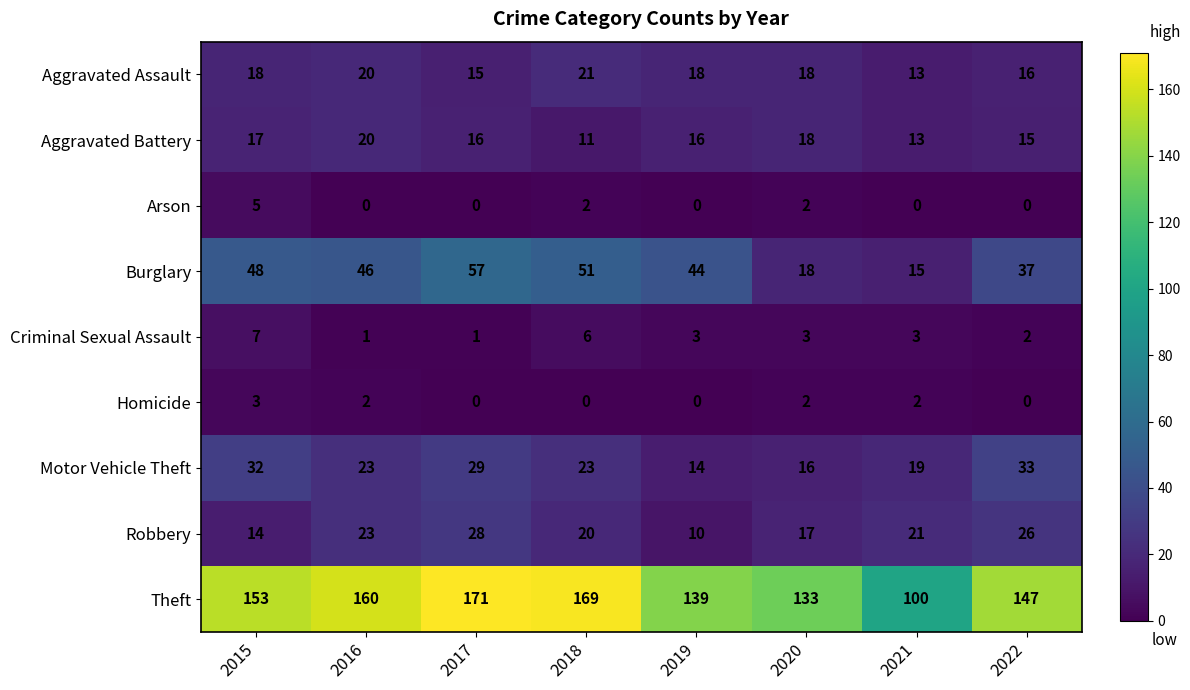

Rank the series by their maximum value, from lowest to highest.

Homicide, Arson, Criminal Sexual Assault, Aggravated Battery, Aggravated Assault, Robbery, Motor Vehicle Theft, Burglary, Theft